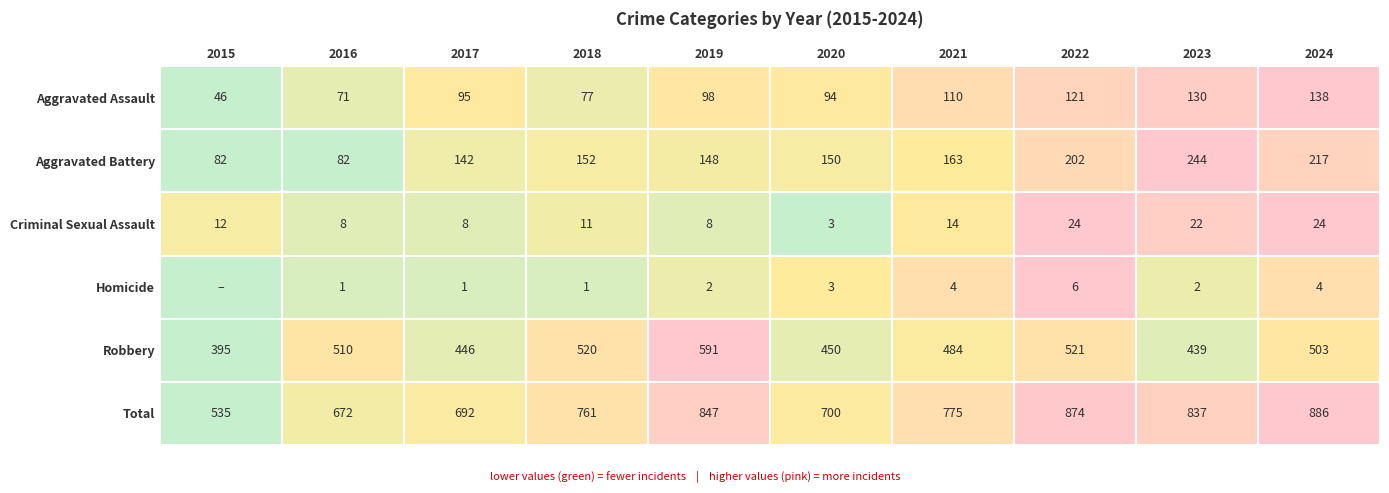

Where is Aggravated Battery nearest to the value 163?

2021